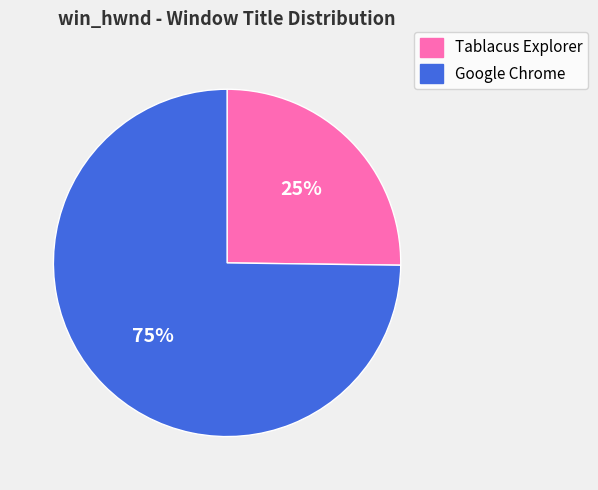

Is there any slice that represents more than half of the pie?

Yes